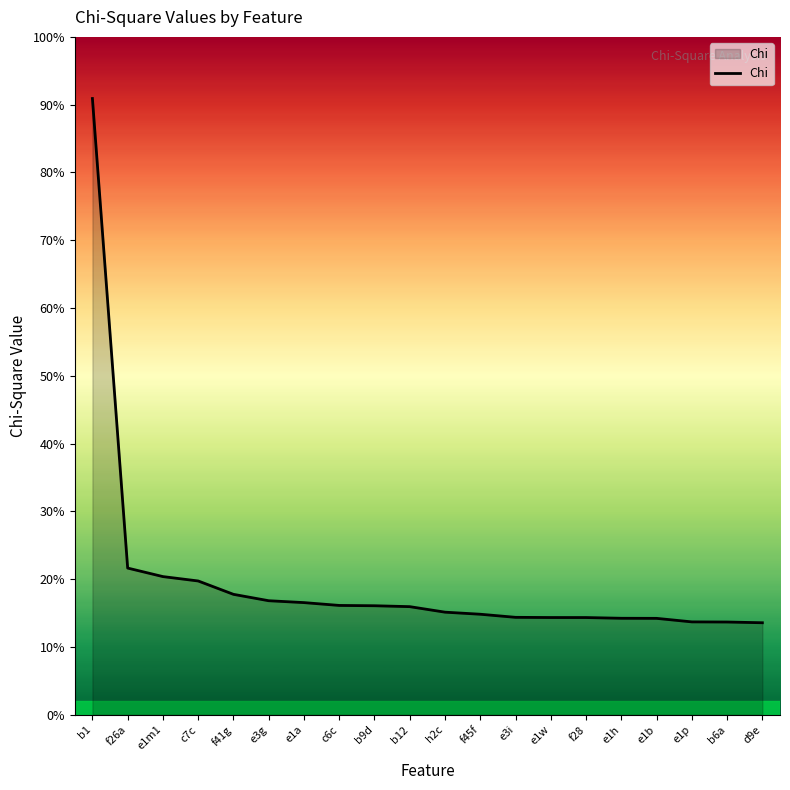

True or false: the data has more than 2 interior local peaks.

False